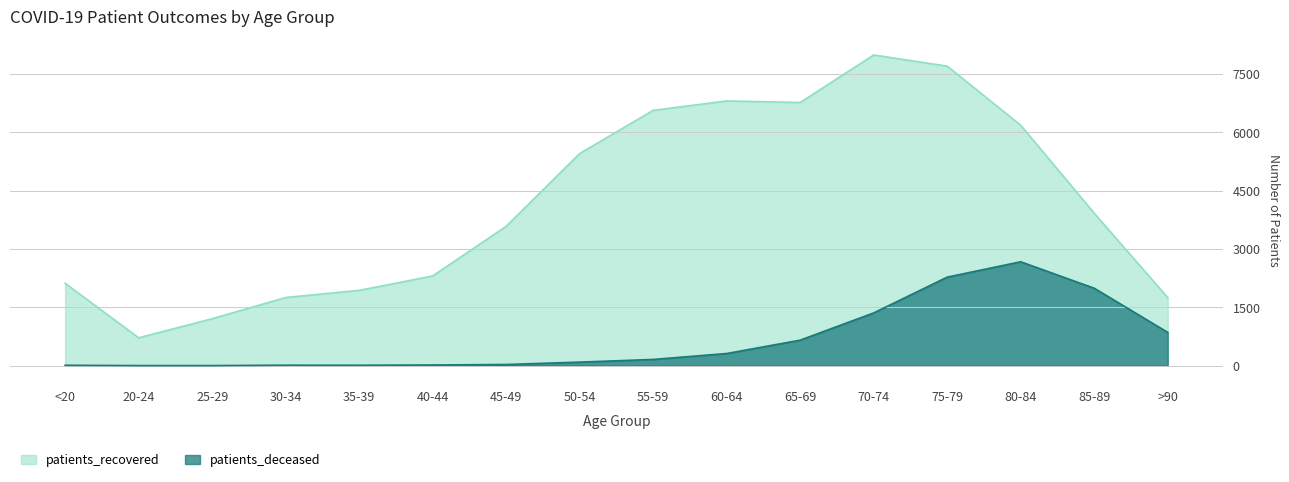

Is it true that patients_deceased equals 11 at <20?

True